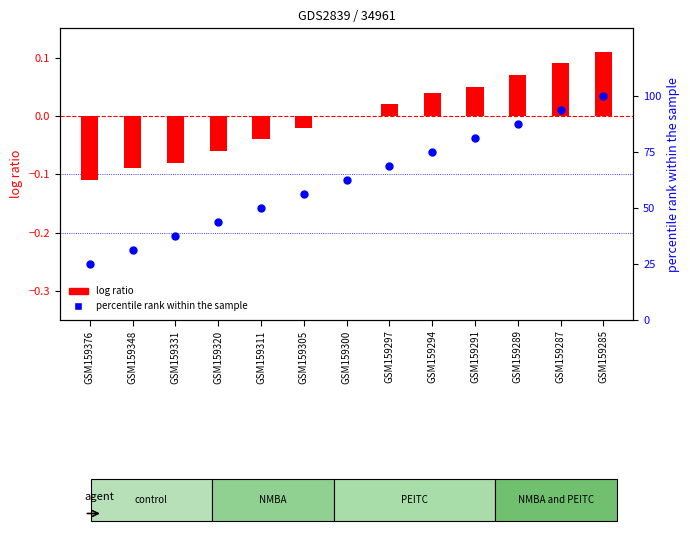

Which series reaches the maximum Y coordinate?

percentile rank within the sample